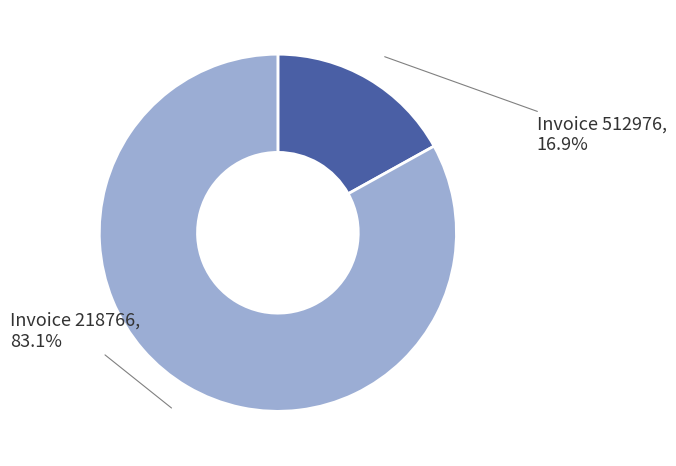

Is there a majority slice in this chart?

Yes